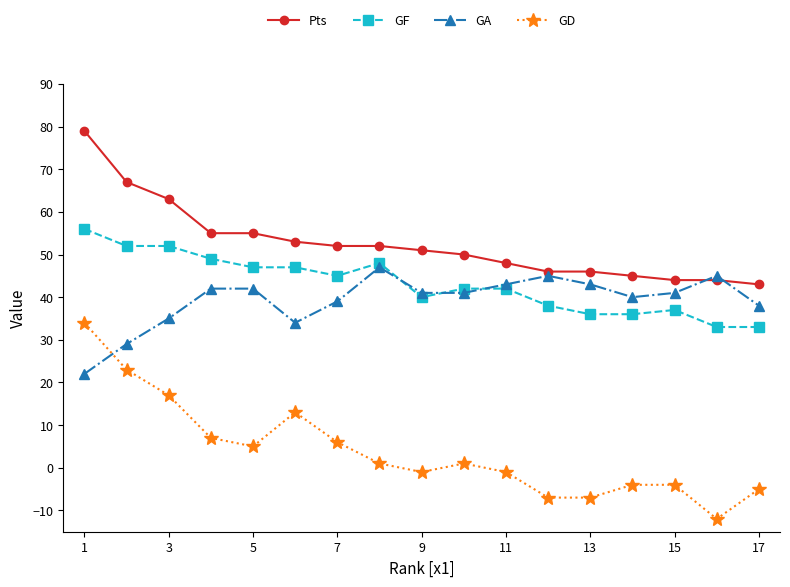

List the series in order of their peak value, highest first.

Pts, GF, GA, GD